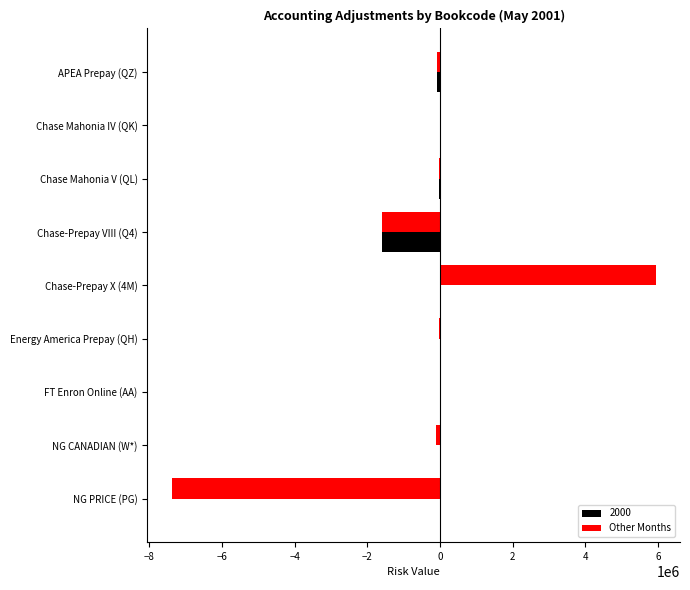

At which category does the chart reach its peak across all series?

Chase-Prepay X (4M)